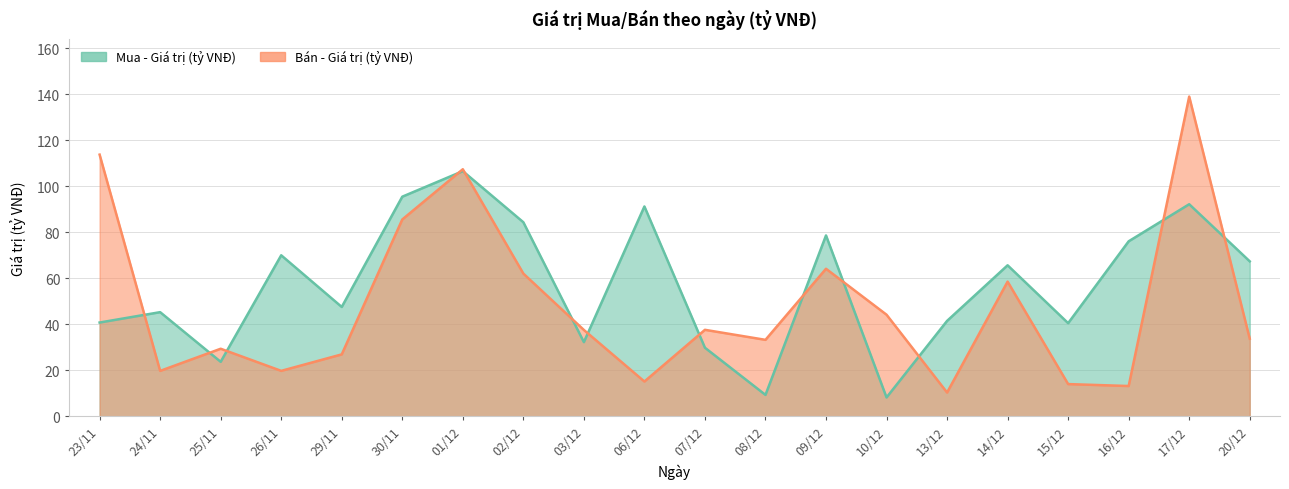

Which label corresponds to the largest value in the chart?

17/12